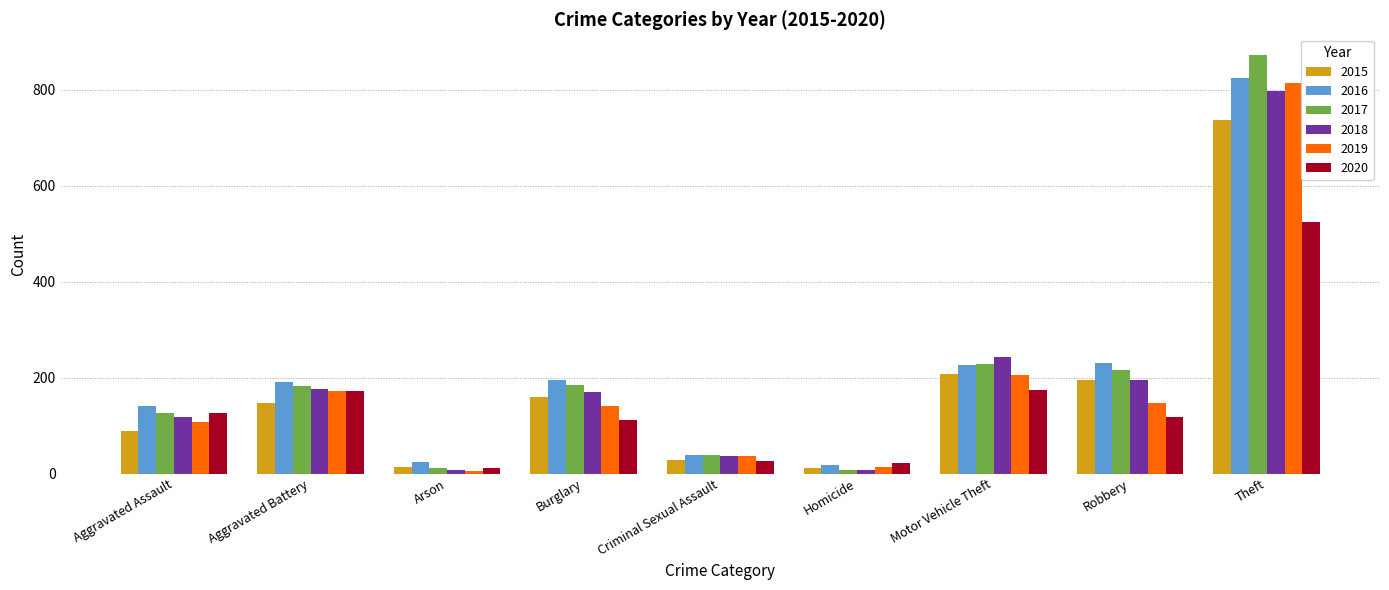

Which series changed the most between Aggravated Assault and Aggravated Battery?

2019